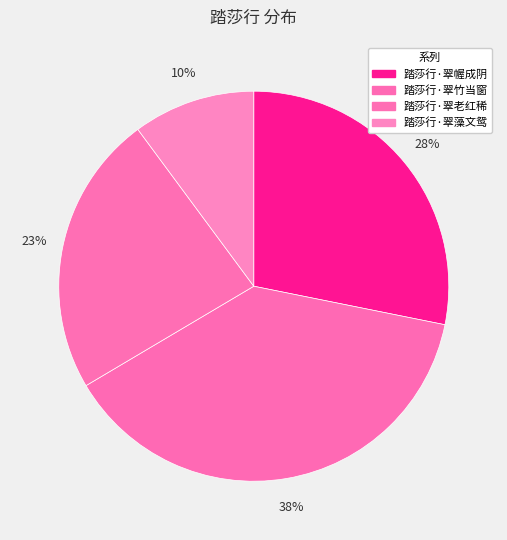

How many slices are in this pie chart?

4